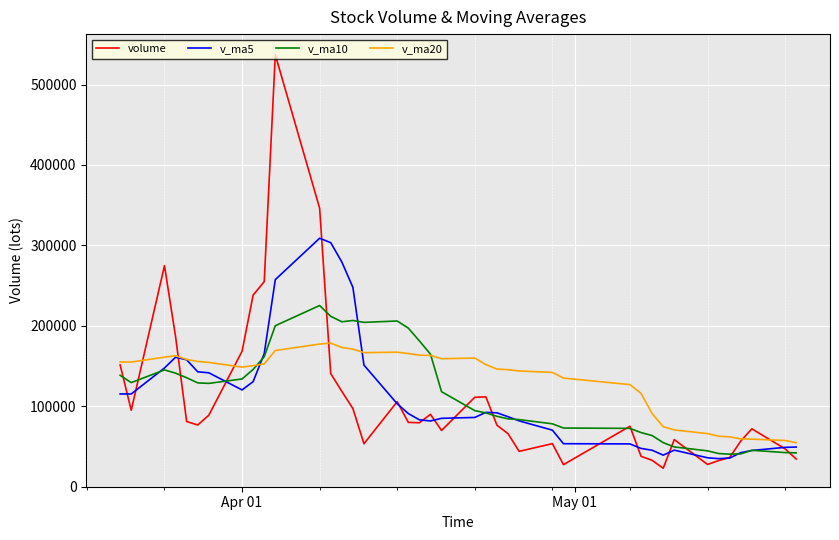

Which series has the largest range (max minus min)?

volume